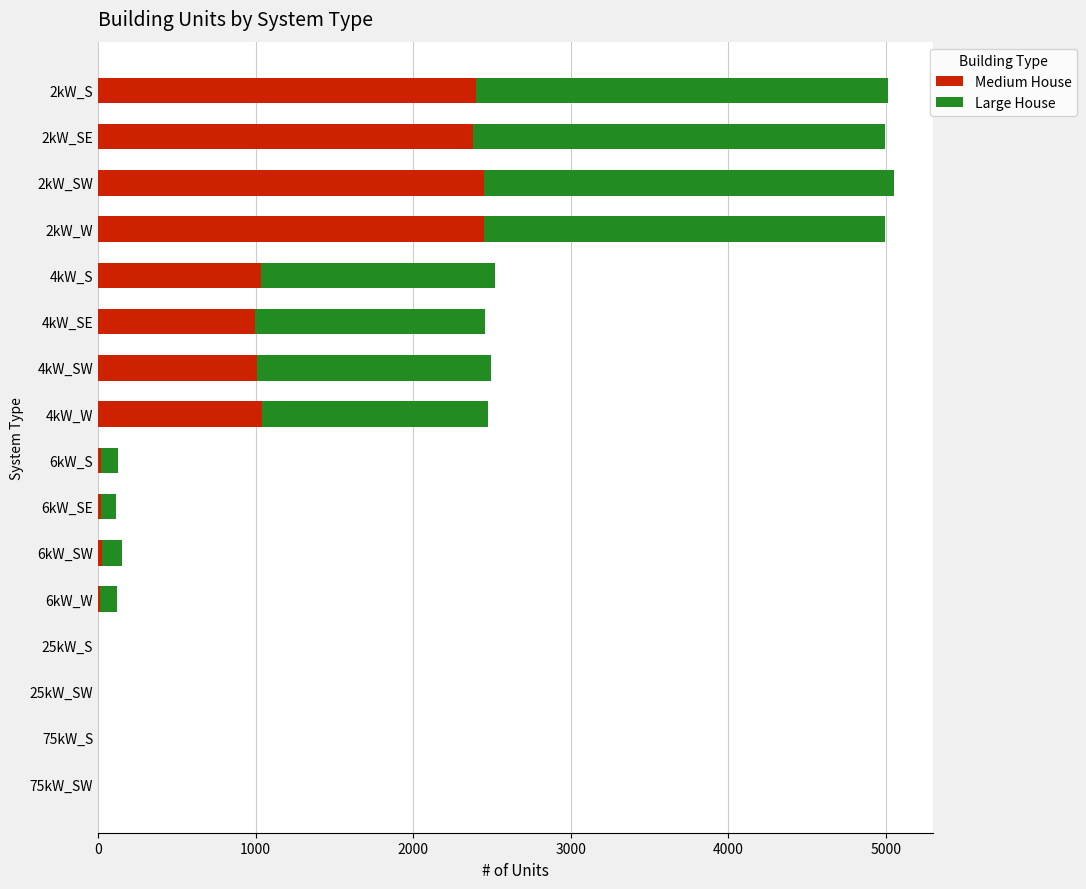

What is the sum of all Medium House values?

13827